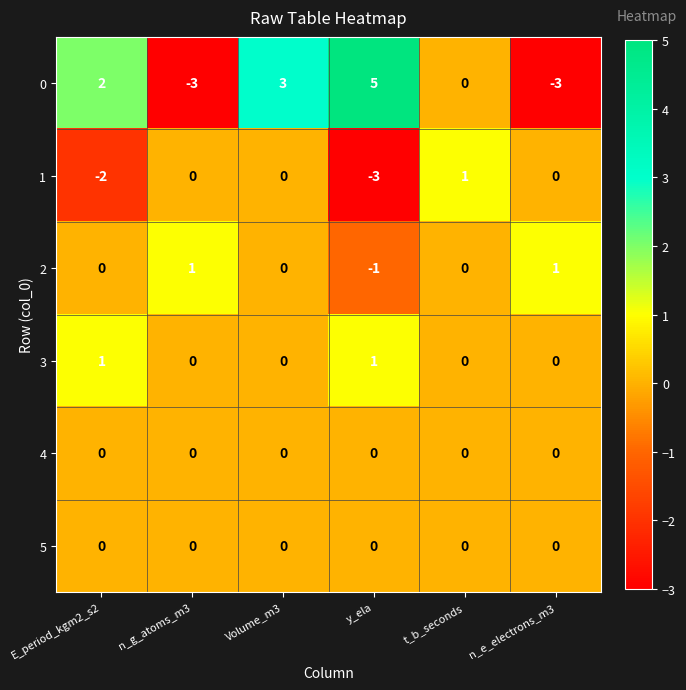

Is the value of 5 at E_period_kgm2_s2 greater than the value of 0 at n_g_atoms_m3?

Yes